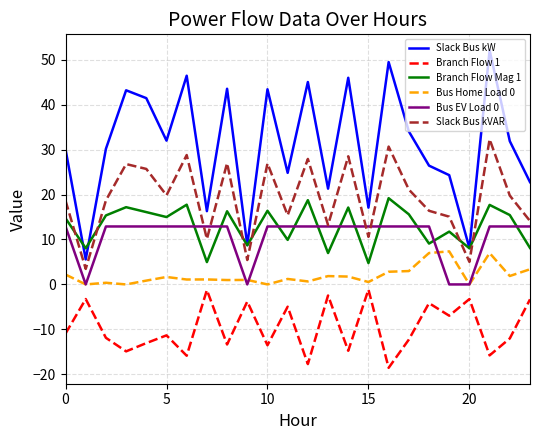

True or false: Branch Flow 1 and Slack Bus kW intersect in this chart.

False